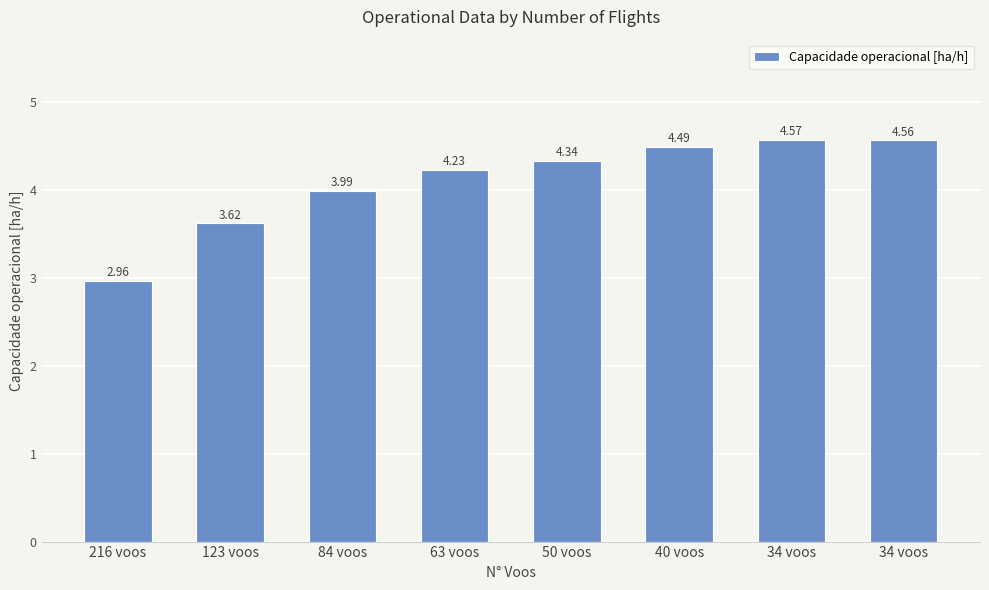

What is the greatest value displayed?

4.6